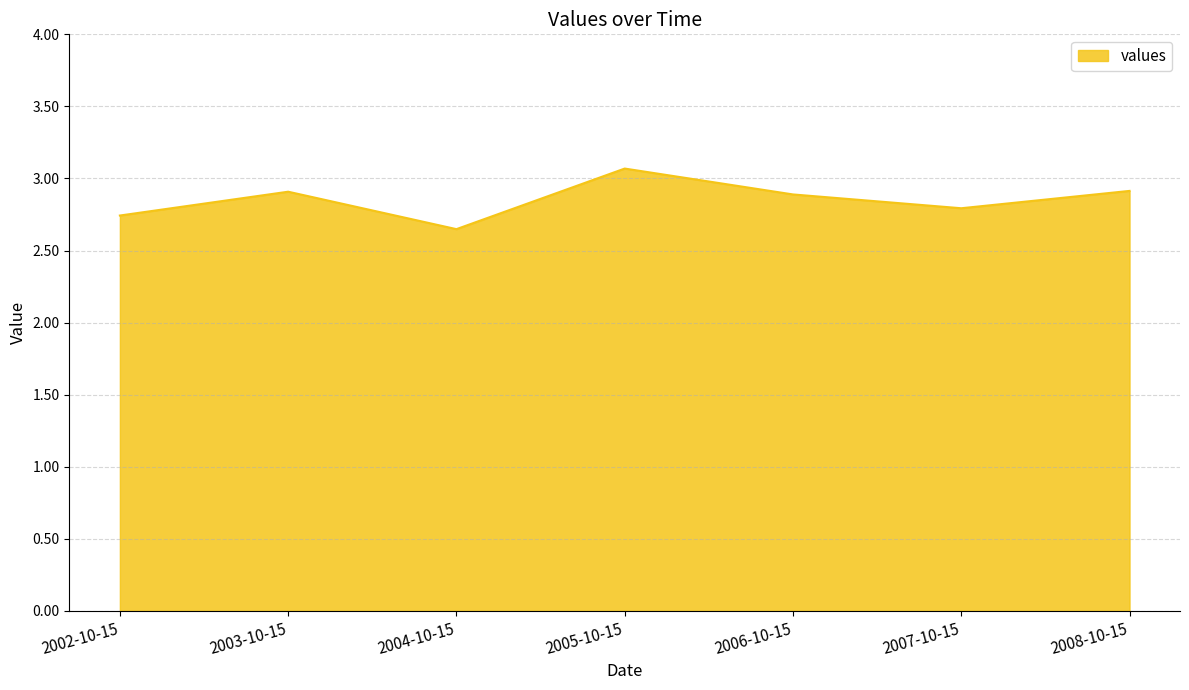

What is the change in value from 2005-10-15 to 2007-10-15?

-0.3